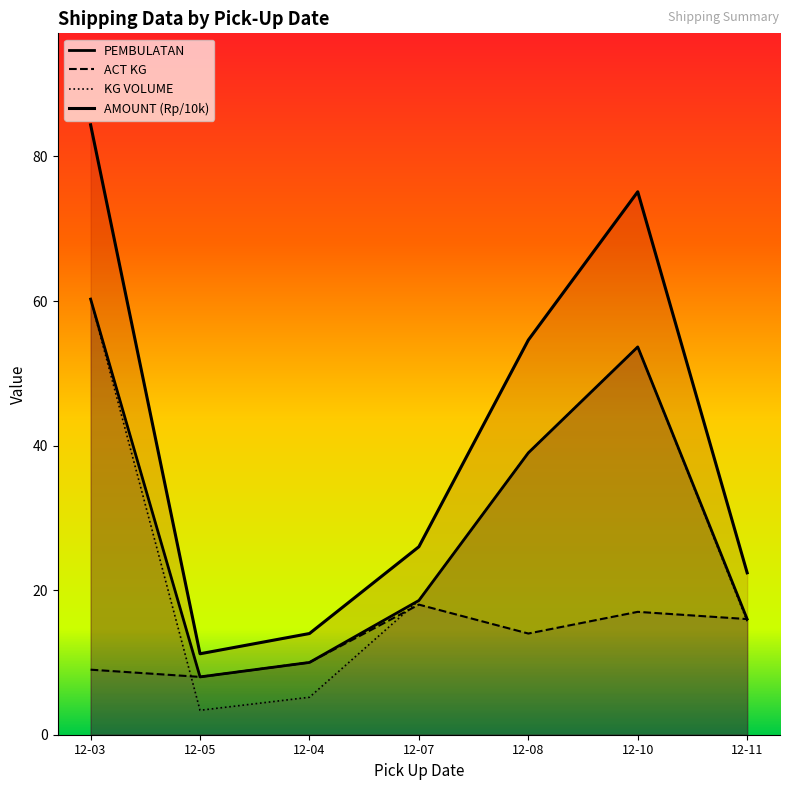

Does the chart display data point markers on the line(s)?

No